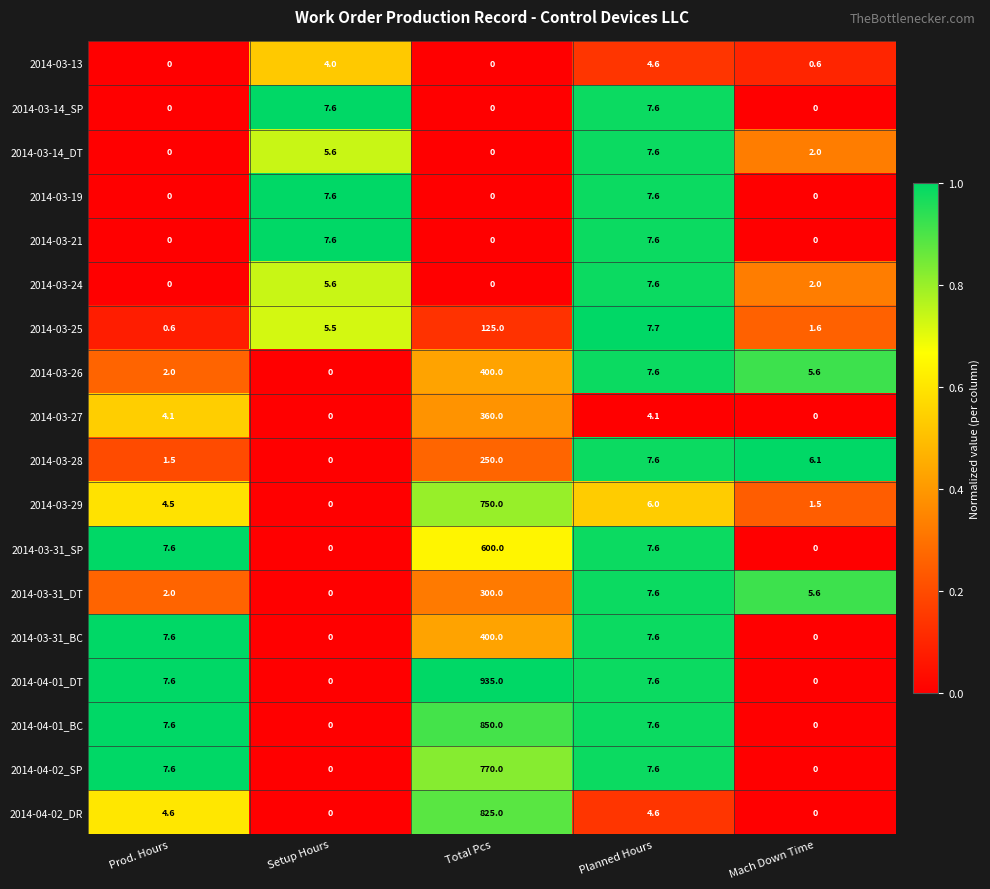

What is the difference between the 2014-03-25 values at Setup Hours and Mach Down Time?

3.9